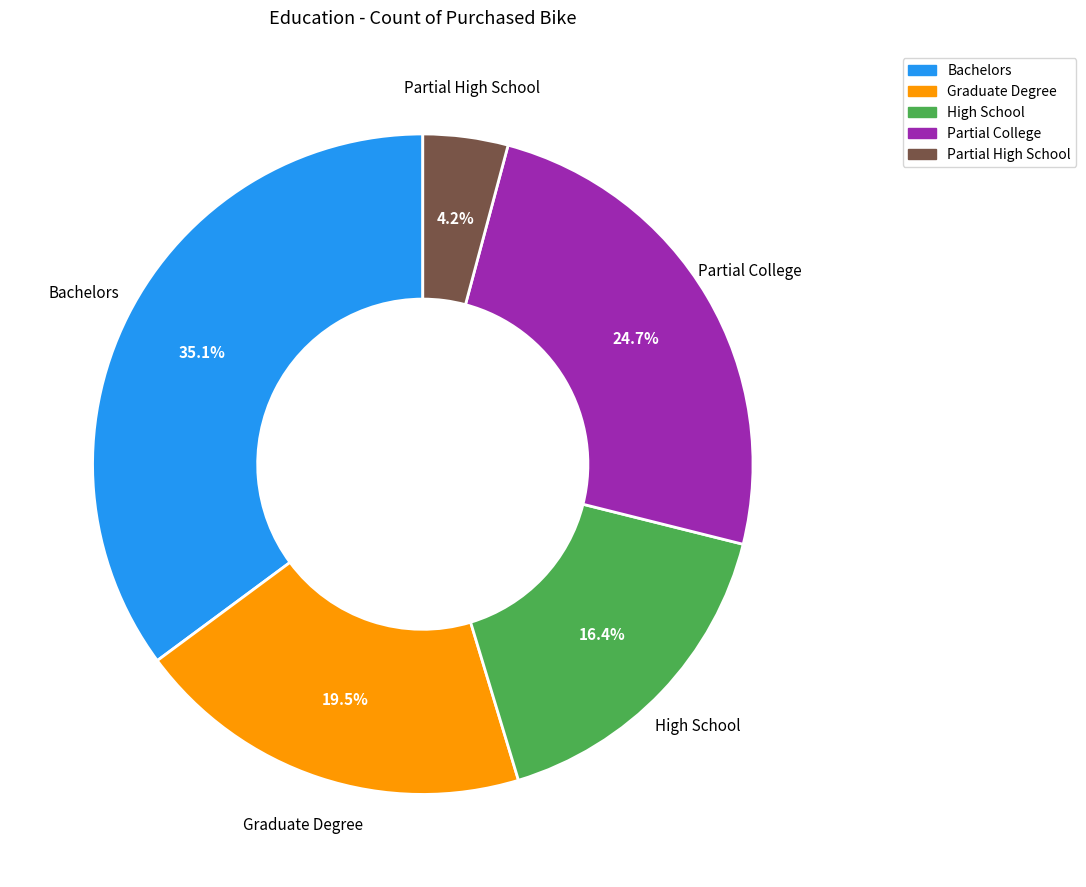

Between Graduate Degree and Bachelors, which is larger?

Bachelors